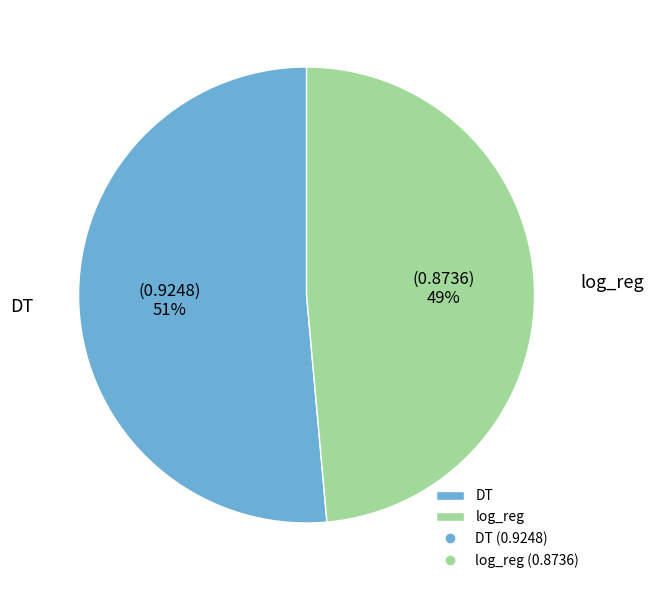

The log_reg slice represents 55% of the pie. True or false?

False